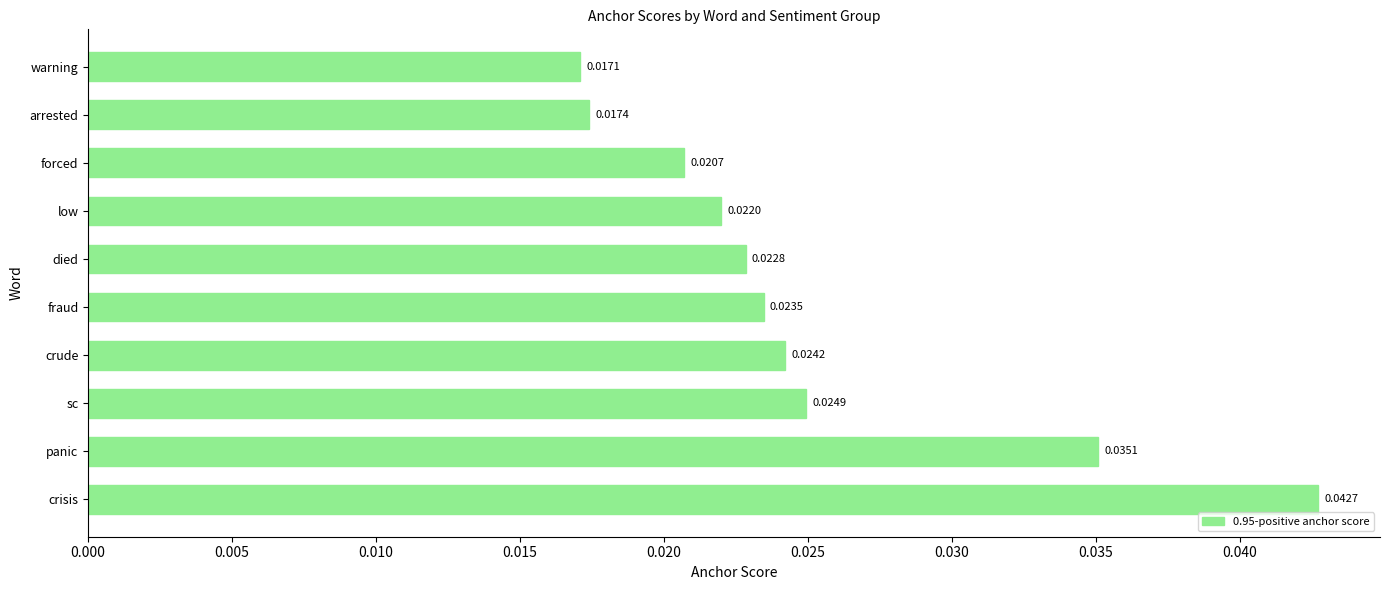

Rank the categories by value from highest to lowest.

crisis, panic, sc, crude, fraud, died, low, forced, arrested, warning